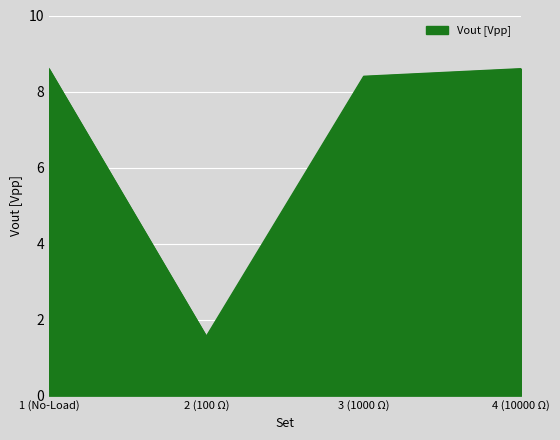

How many lines are shown in the chart?

1